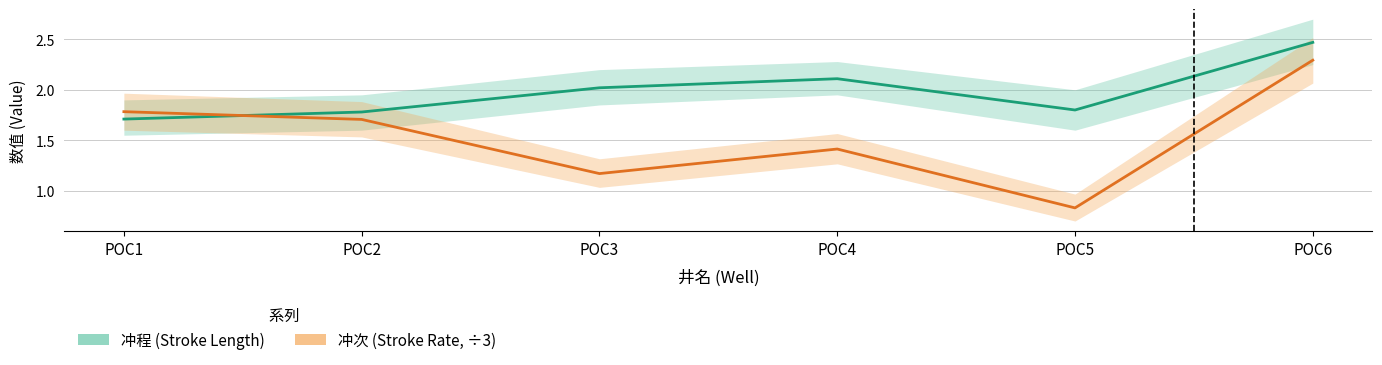

How many interior local valleys does the 冲次 (Stroke Rate, ÷3) series have?

2